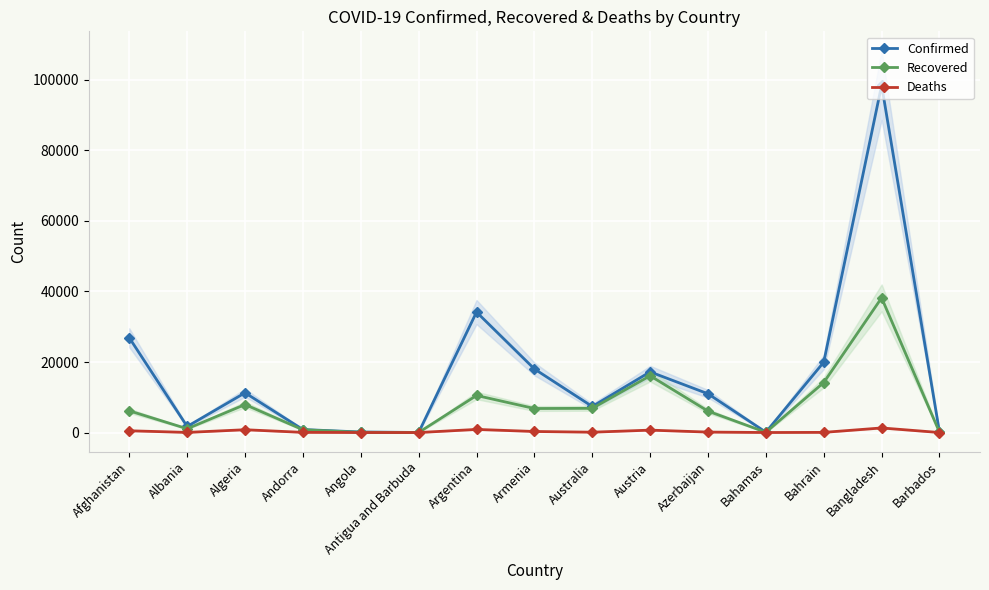

The value of Confirmed at Afghanistan is 14720. True or false?

False